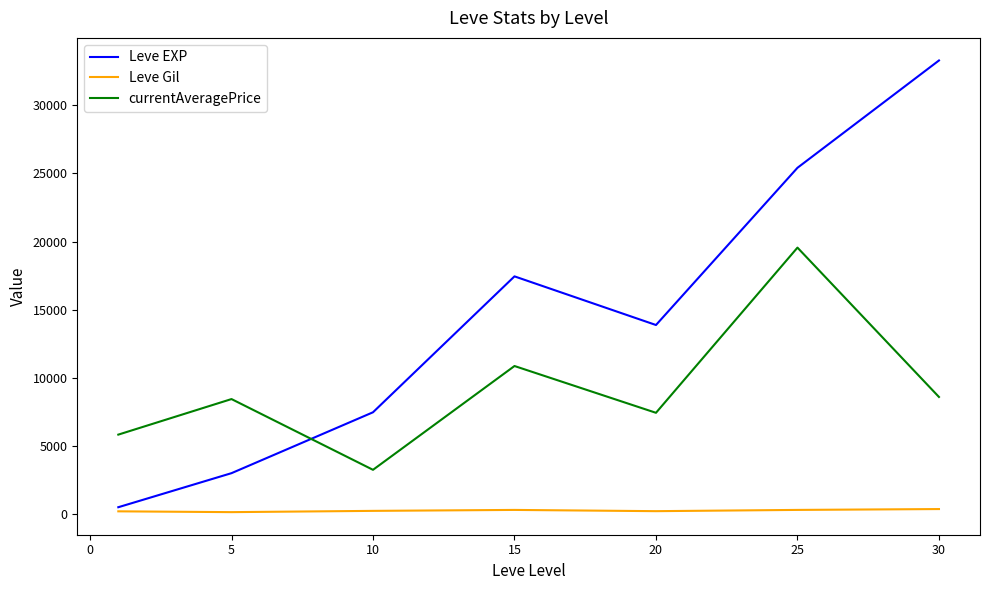

Which series has the largest total across all categories?

Leve EXP